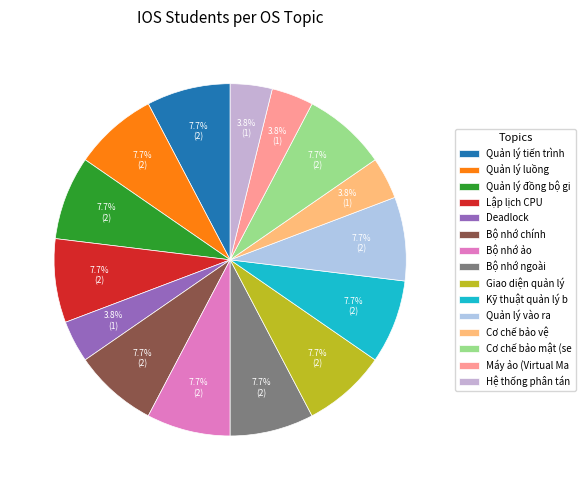

Which slice is the smallest?

Deadlock